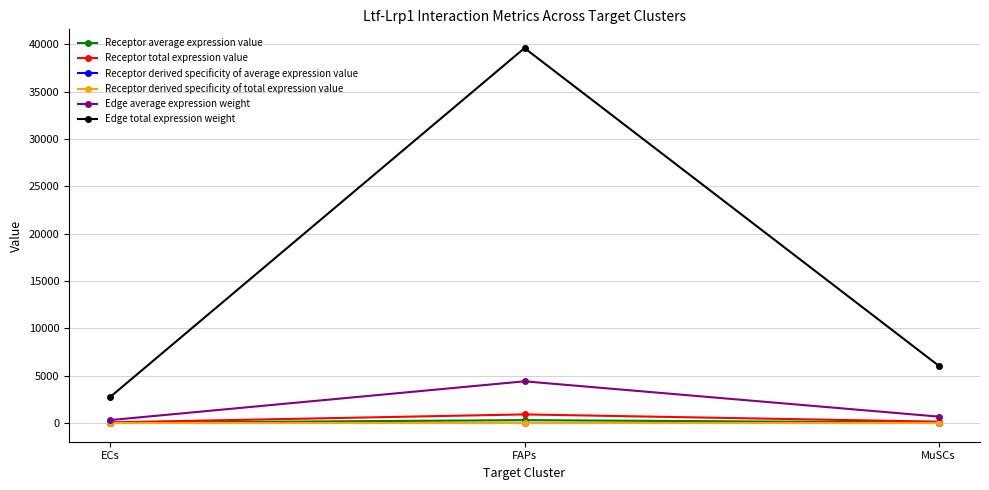

What is the total value across all series at ECs?

3159.8